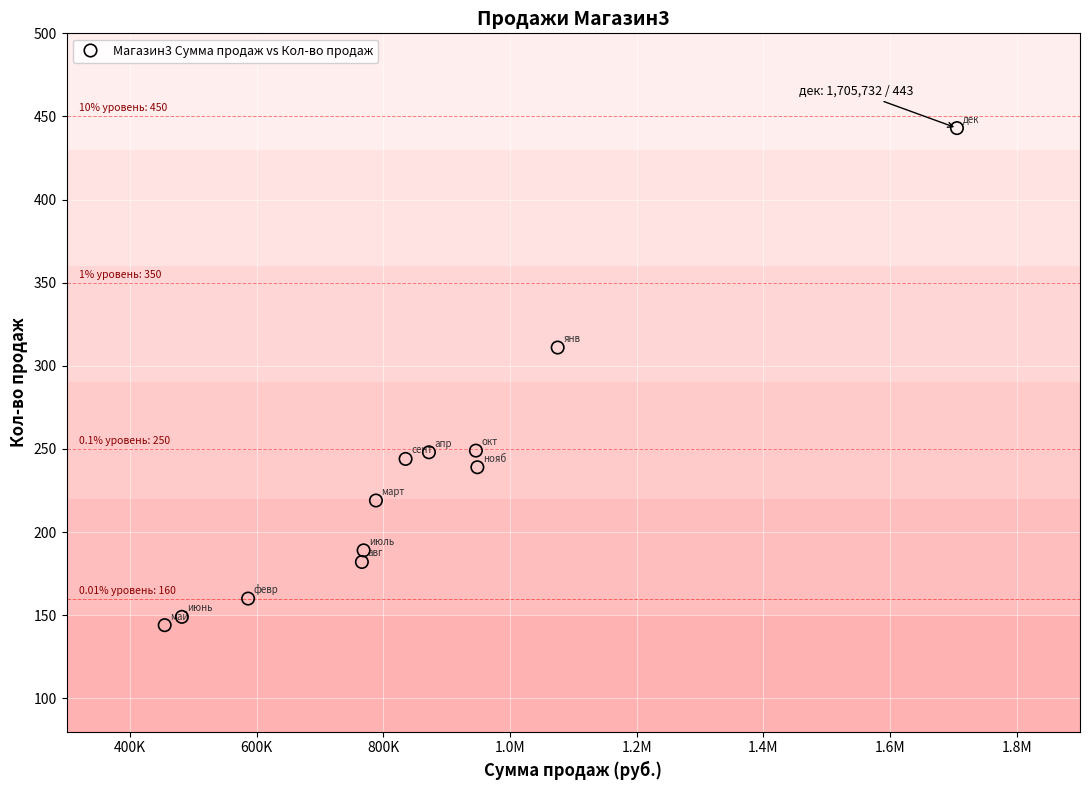

What is the average Y value?

231